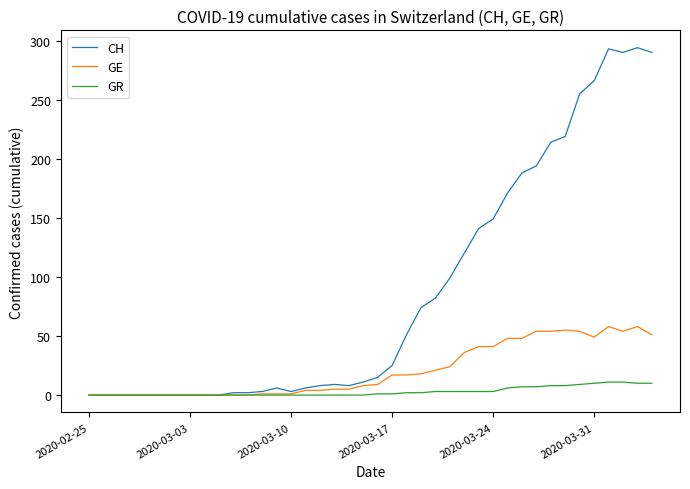

What are all the series names shown in the legend?

CH, GE, GR